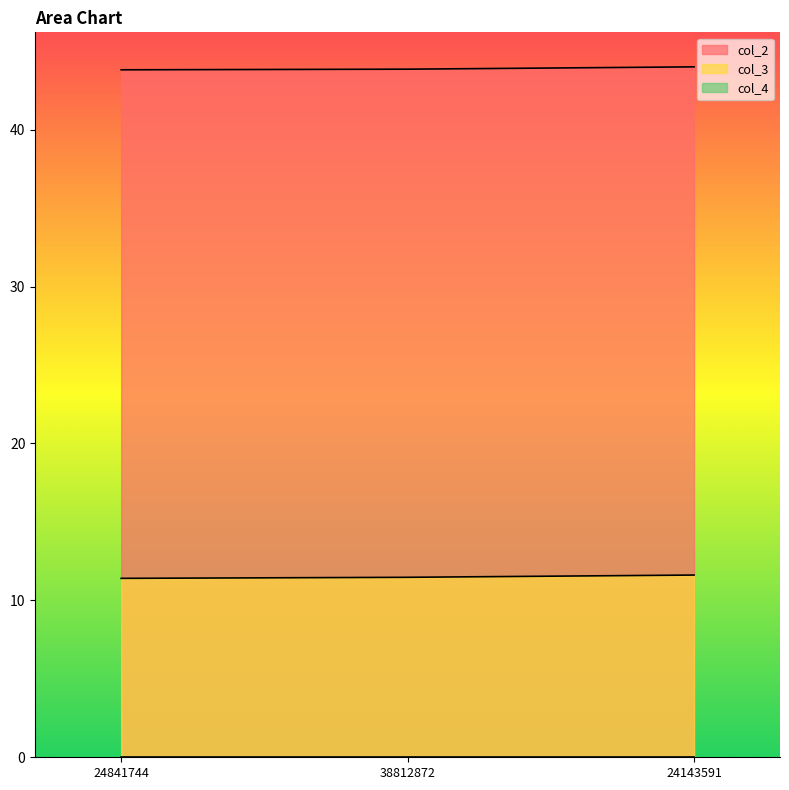

The col_2 series shows 76.0 at 24143591. True or false?

False